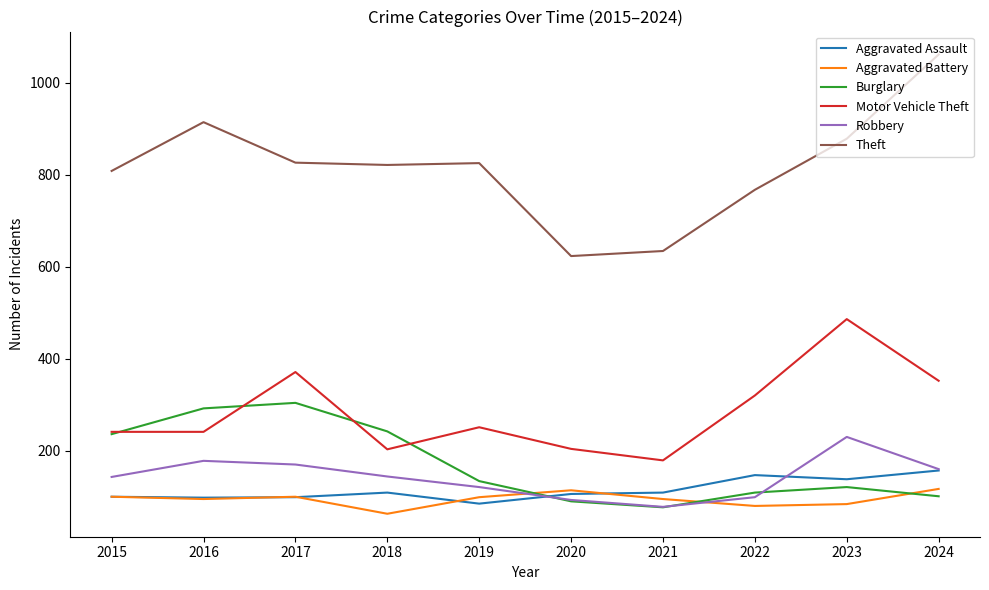

How many series are shown in this chart?

6